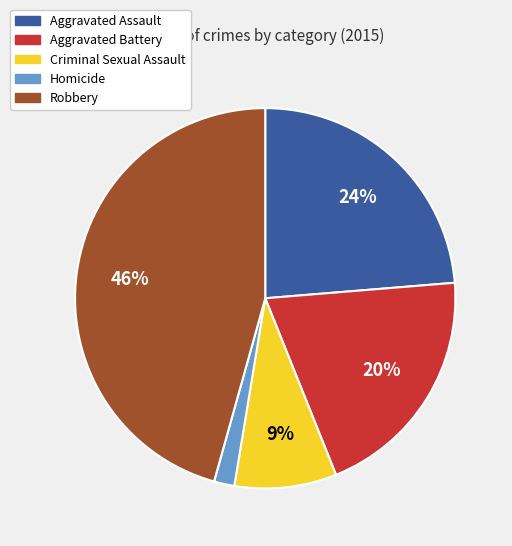

Is Robbery the majority of the pie?

No